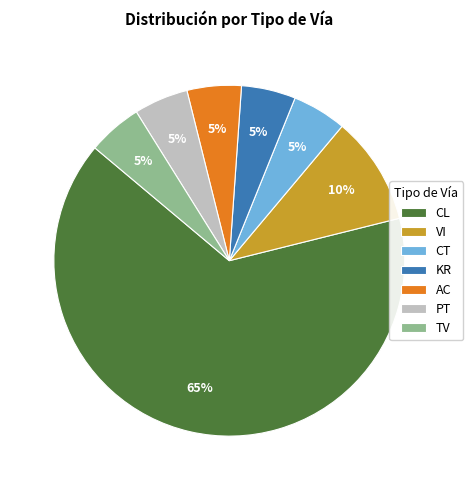

The TV slice represents 1% of the pie. True or false?

False